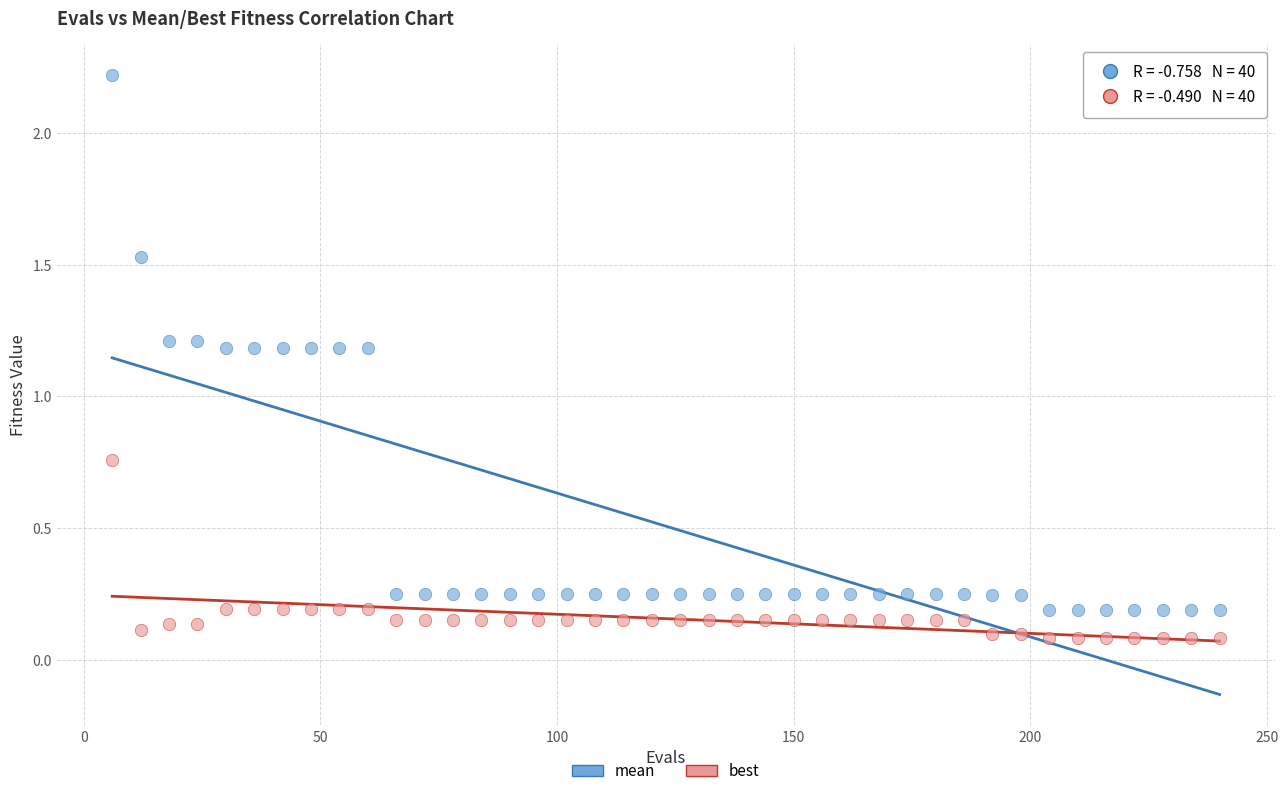

Which series has the largest Y range (max minus min)?

mean